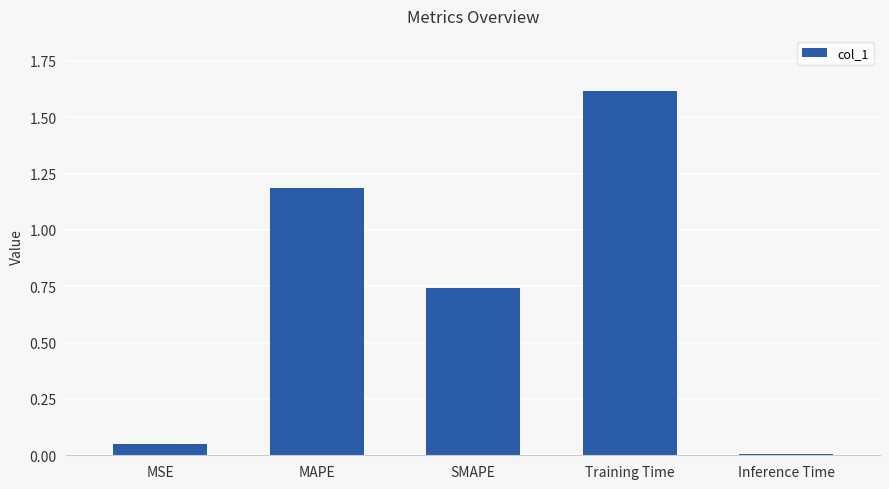

Is it true that the value at Training Time is 1.6?

True